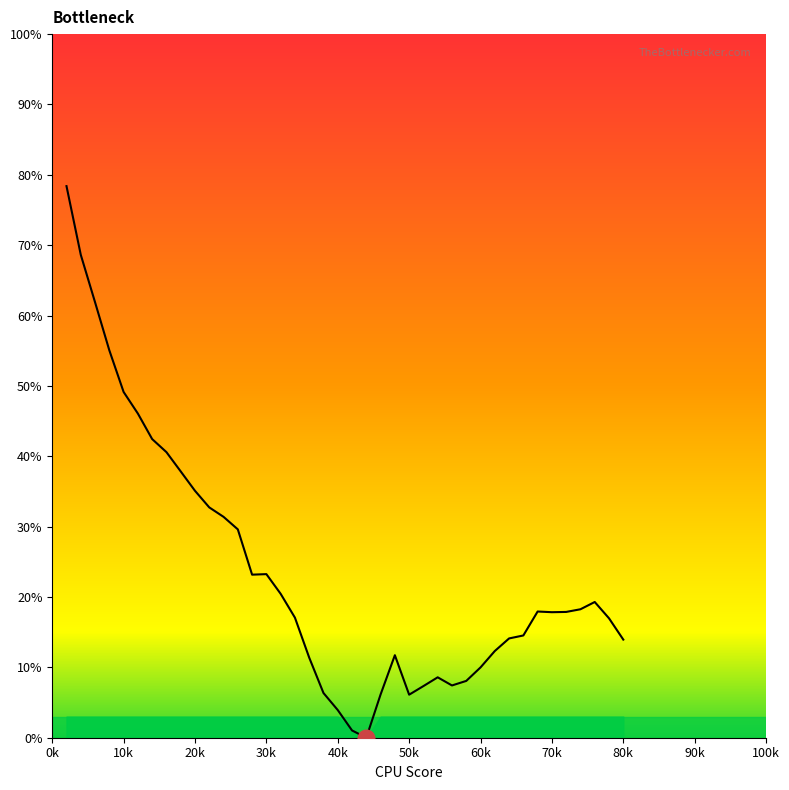

What is the difference between the maximum and minimum values?

78.4